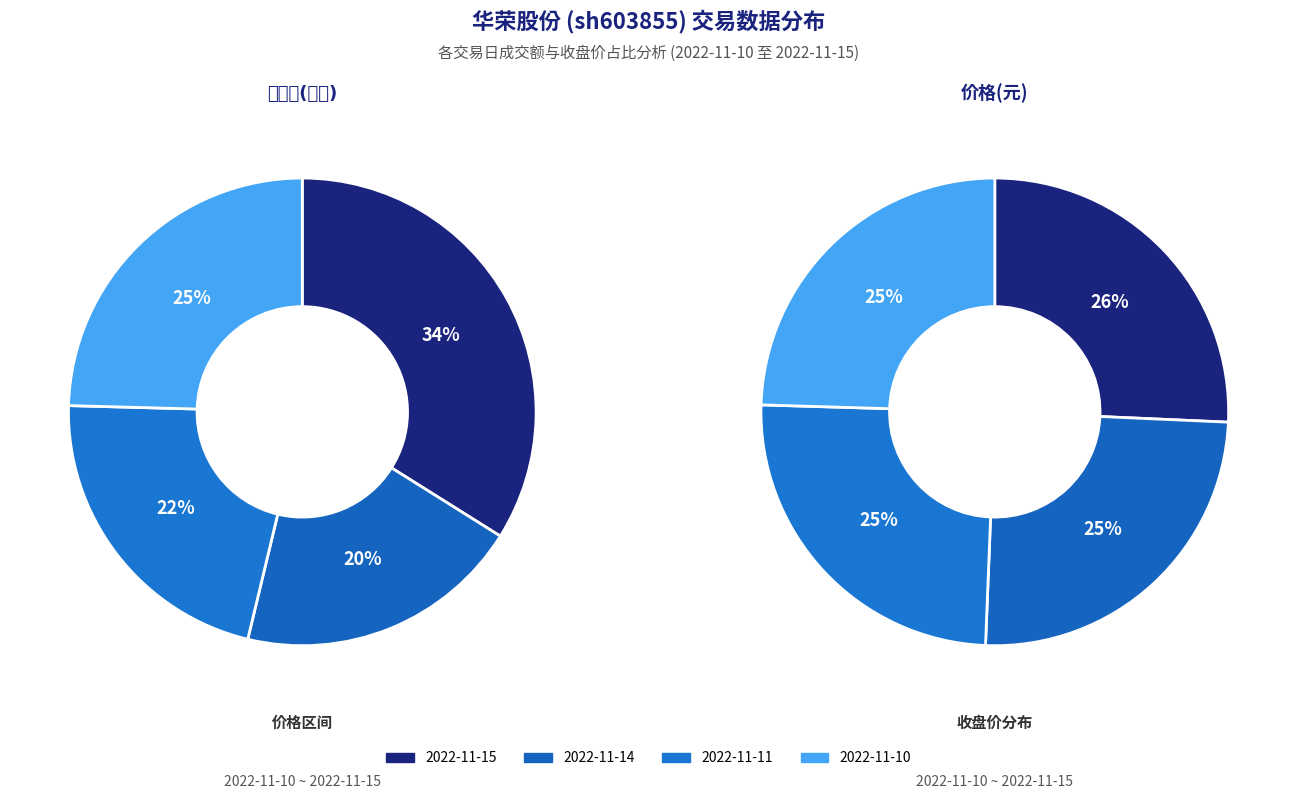

How many segments does this pie chart have?

4